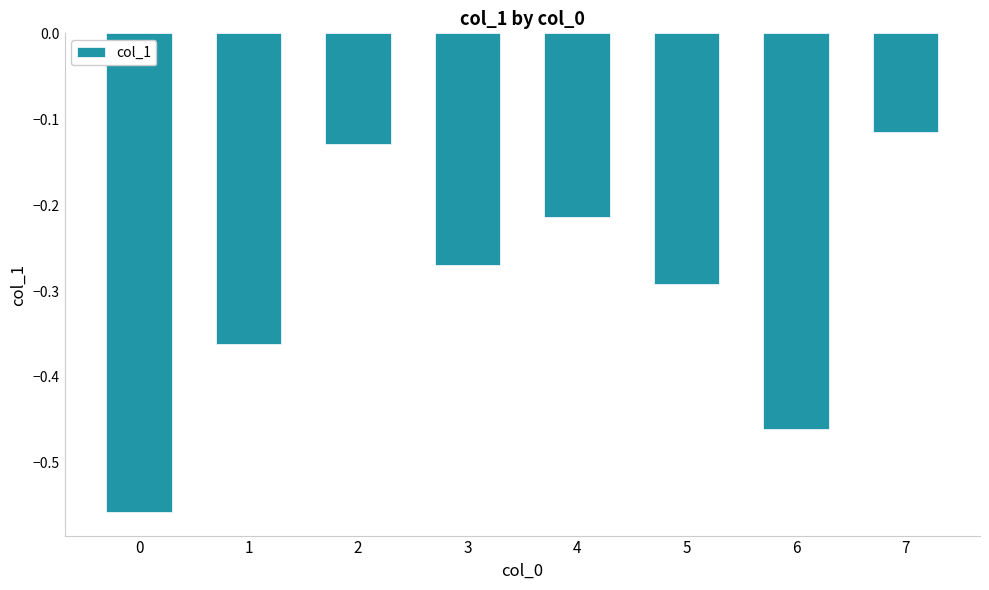

Rank the categories by value from lowest to highest.

0, 6, 1, 5, 3, 4, 2, 7